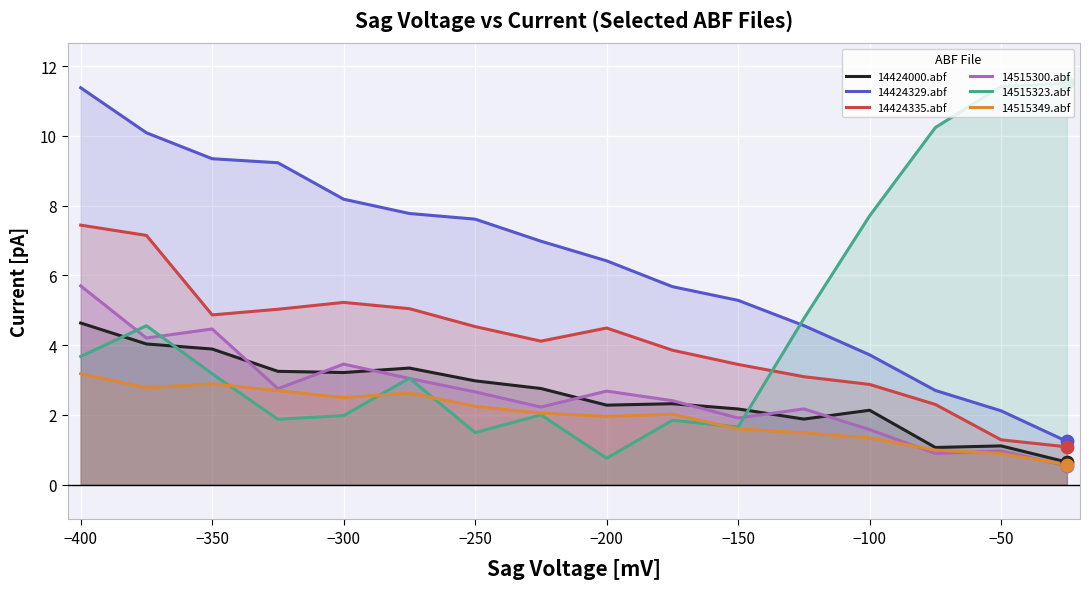

Is the value of 14424335.abf at −350 greater than the value of 14424000.abf at −50?

Yes